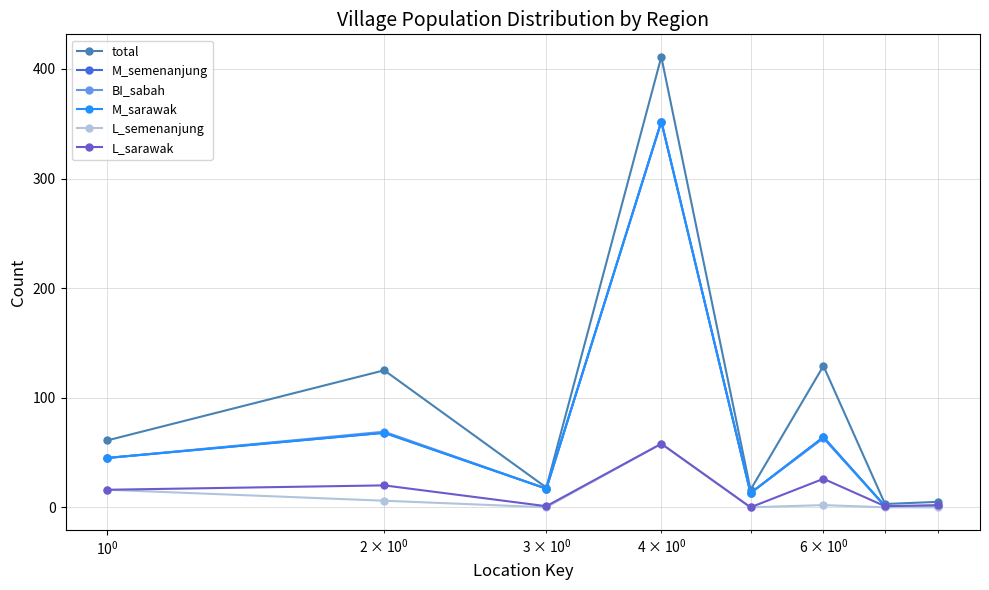

Does the chart have visible grid lines?

Yes